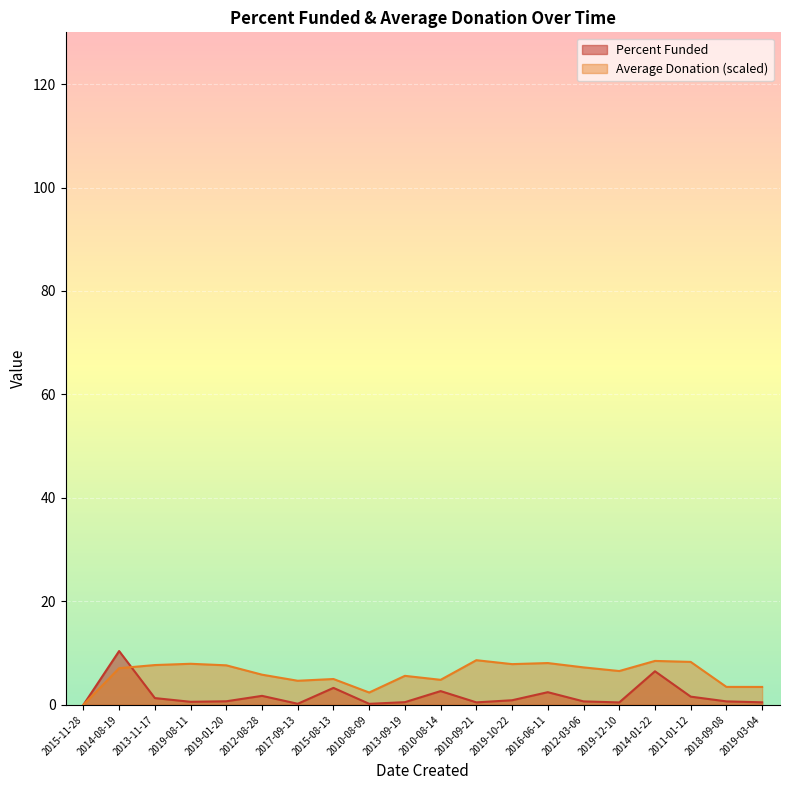

What position from the left is 2010-09-21?

12